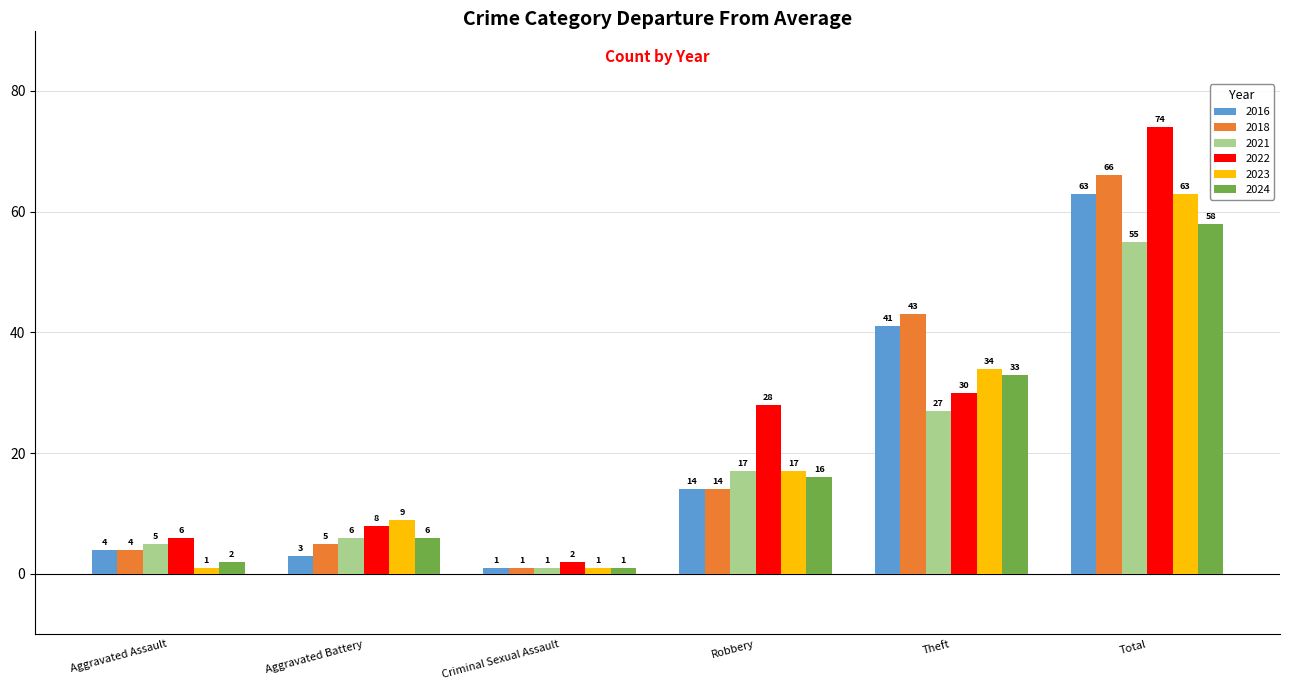

List the labels in order of 2024 value, smallest first.

Criminal Sexual Assault, Aggravated Assault, Aggravated Battery, Robbery, Theft, Total